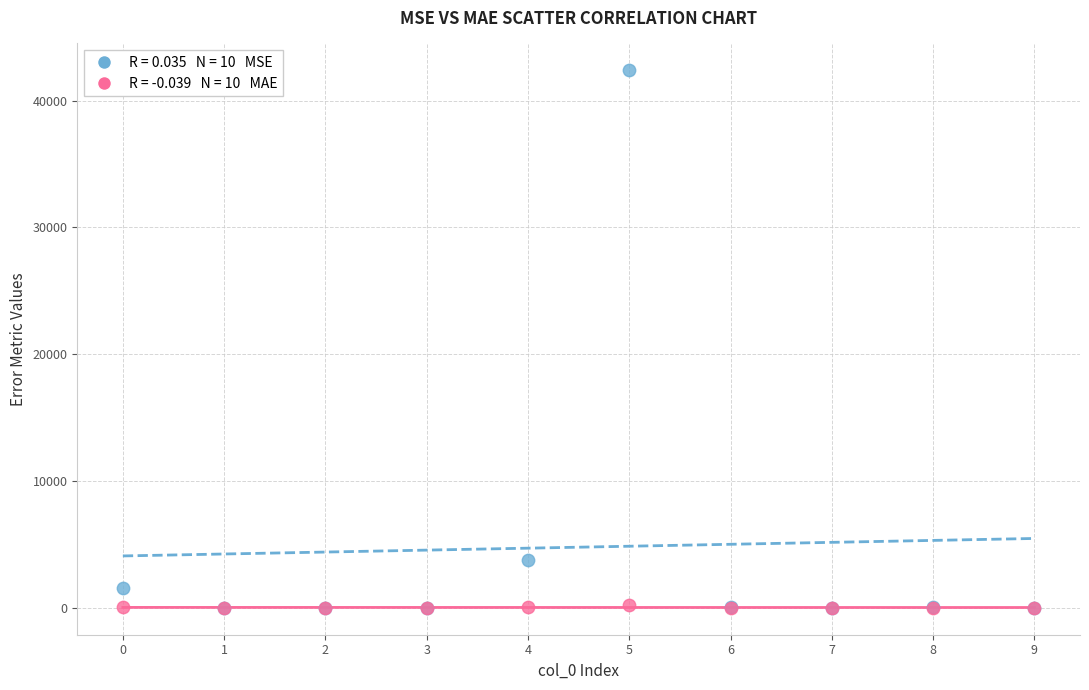

Across all series, what Y value is closest to 21193?

3811.4